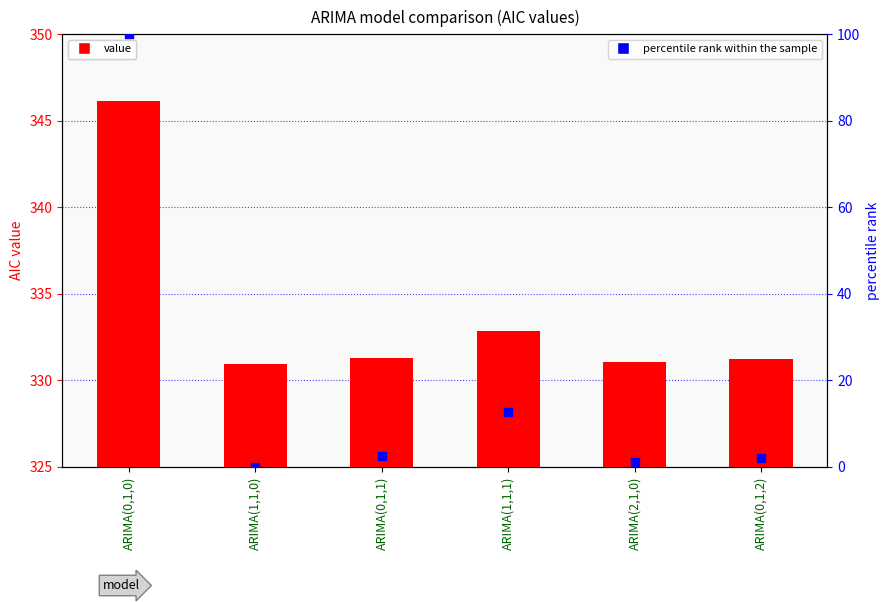

At which category is the sum across all series the highest?

ARIMA(0,1,0)